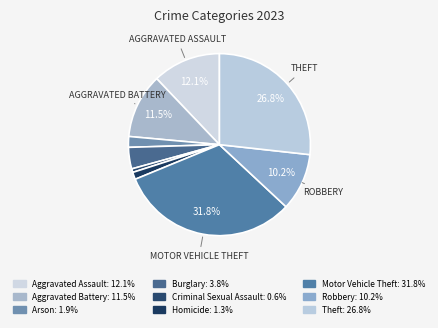

To the nearest percent, what portion does Theft represent?

27%